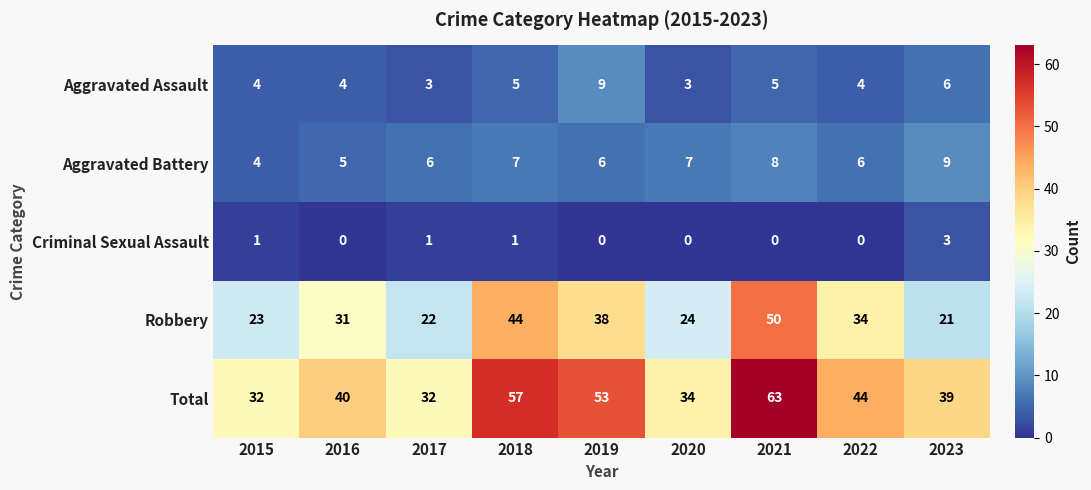

At which category is the sum across all series the highest?

2021